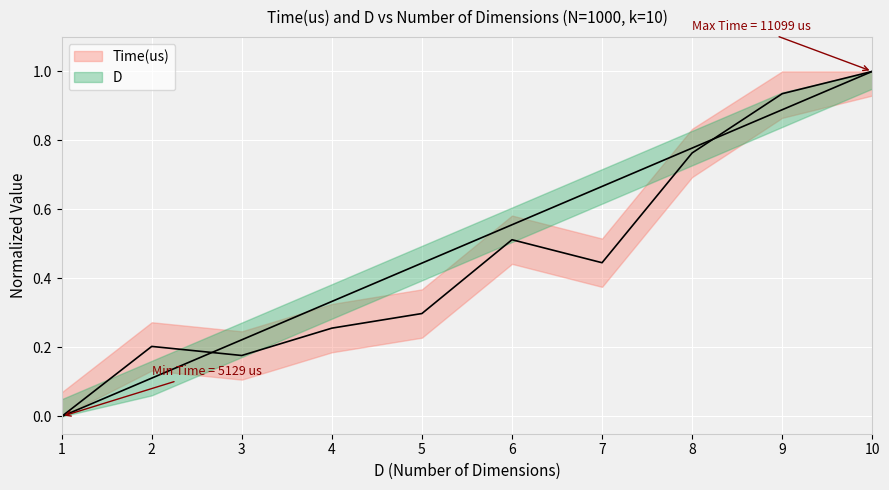

How many values in Time(us) are above zero?

9